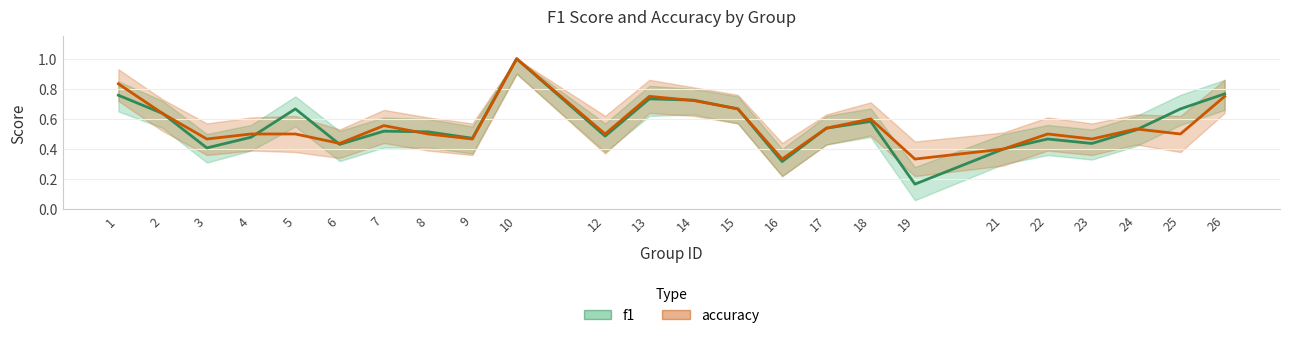

What is the total value across all series at 9?

0.9